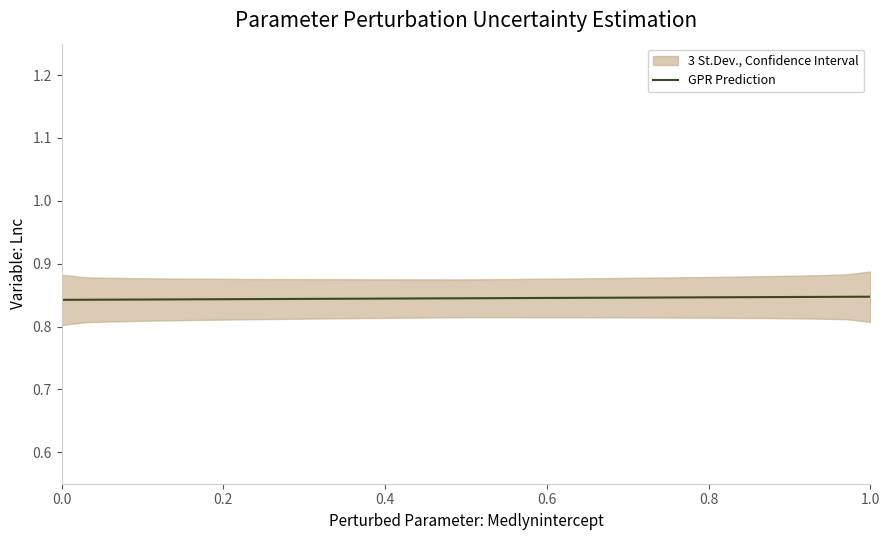

The GPR Prediction series shows 1.5 at 0.2. True or false?

False